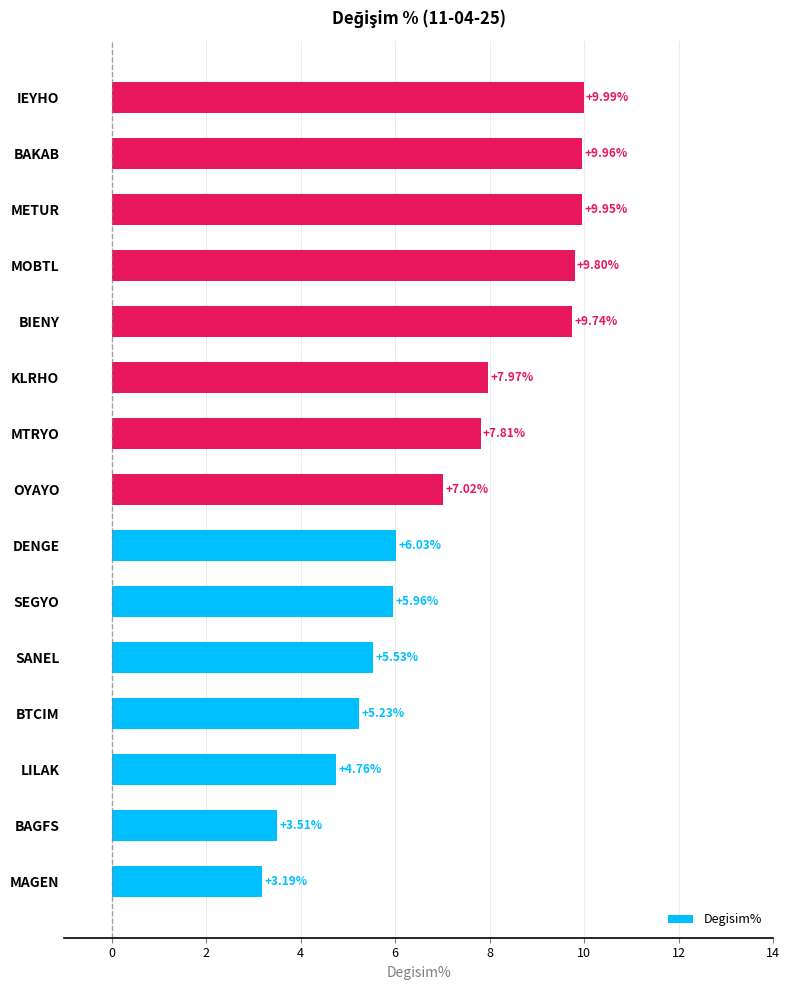

Which category has the lowest value across all series?

MAGEN